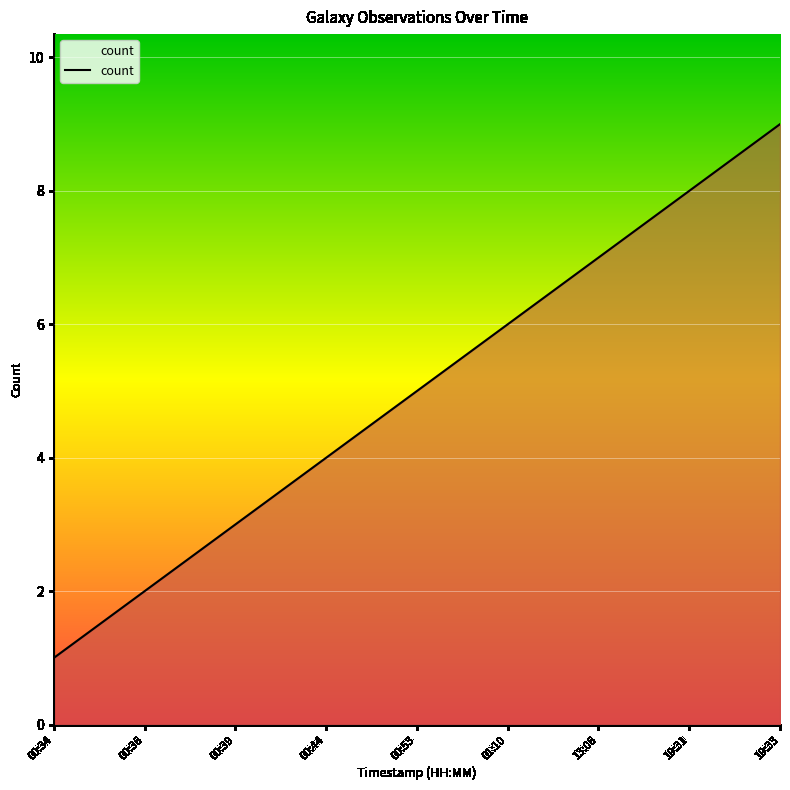

Count the values in the range 3 to 7.

5